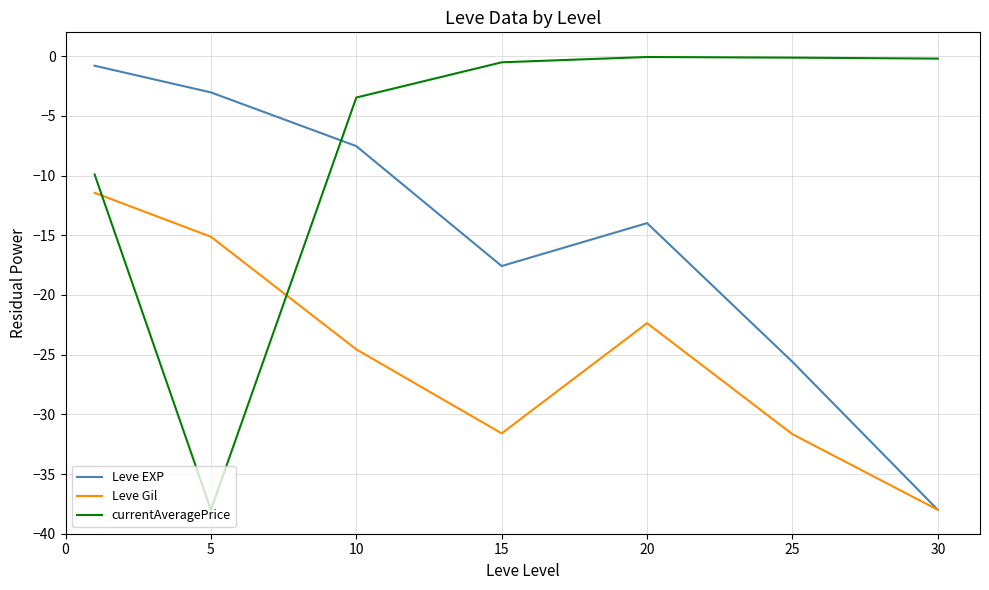

List the series in order of their overall mean, highest first.

currentAveragePrice, Leve EXP, Leve Gil